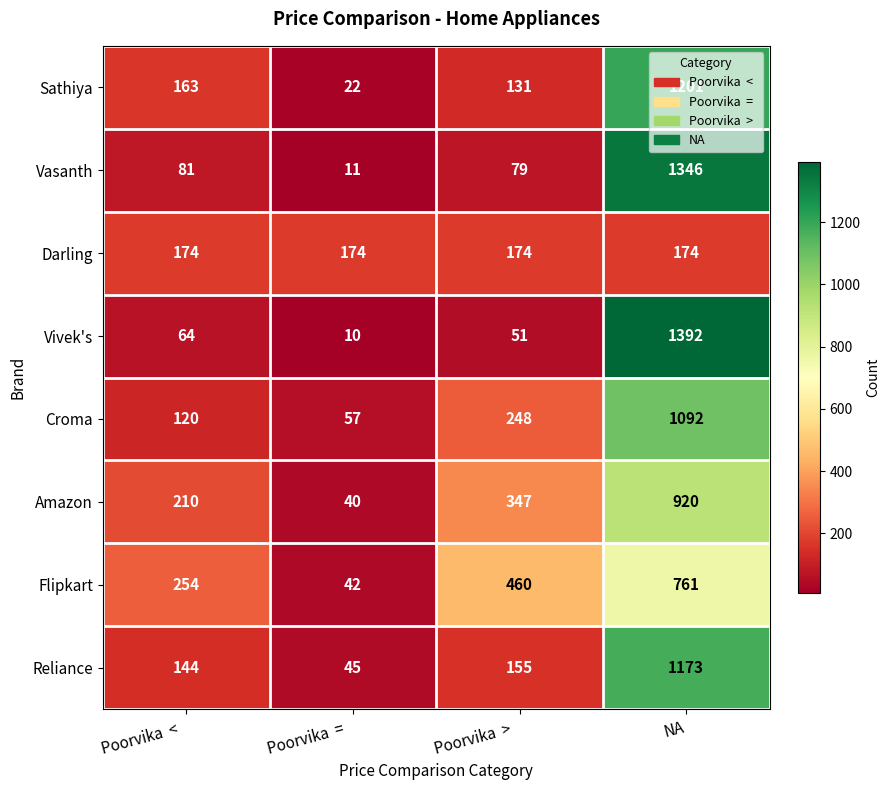

What is the difference between the Croma values at NA and Poorvika  >  ?

844